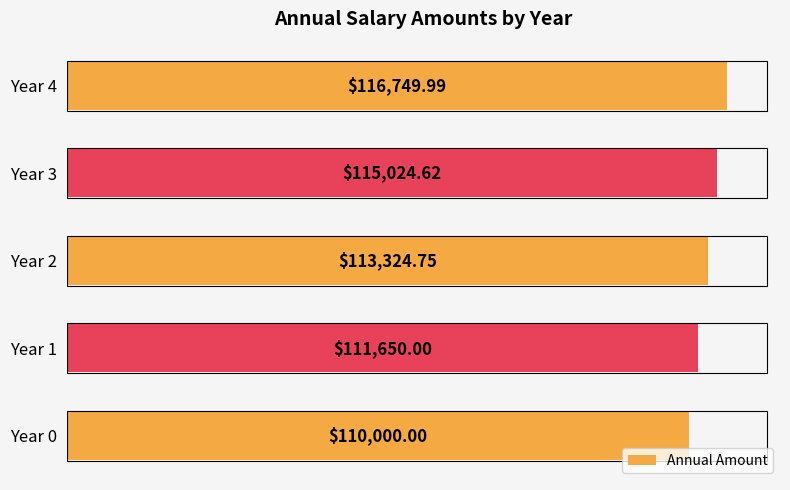

Are the bars horizontal?

Yes